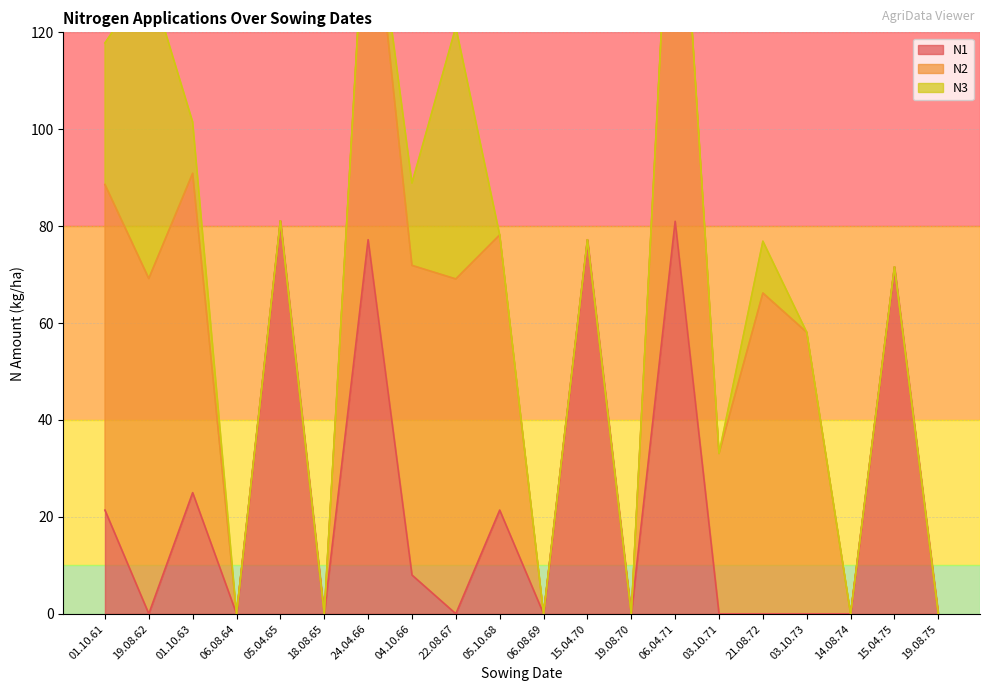

Where is the first local maximum for N1?

01.10.63